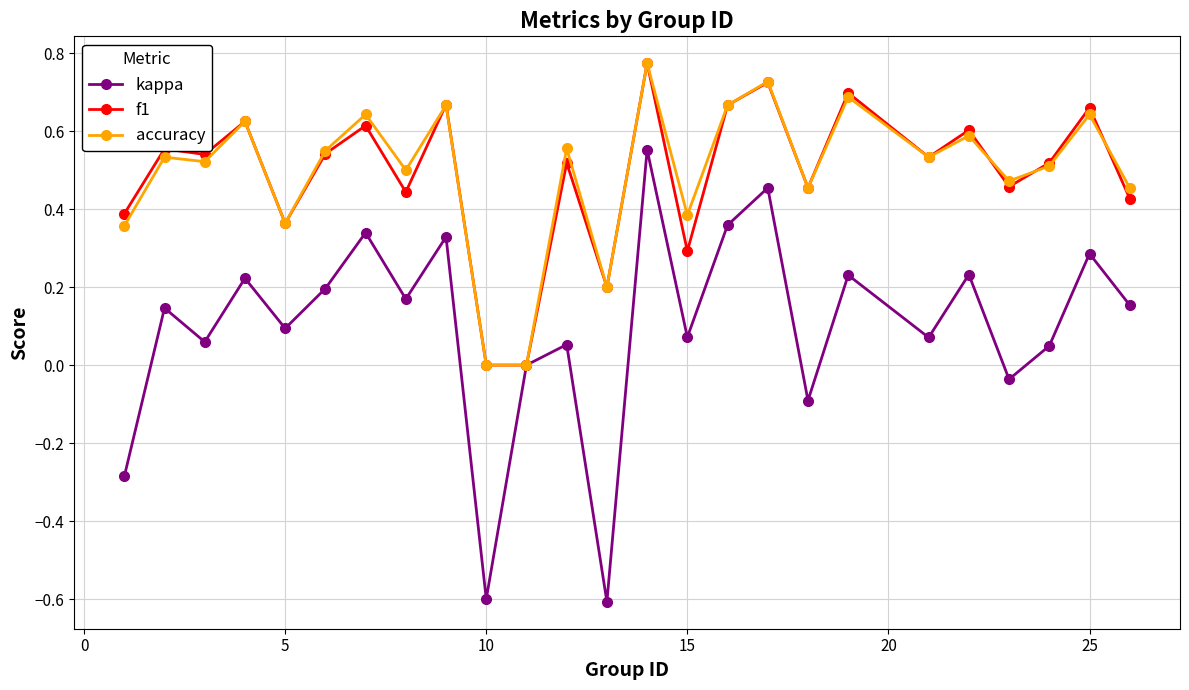

Which series has the widest spread of values?

kappa